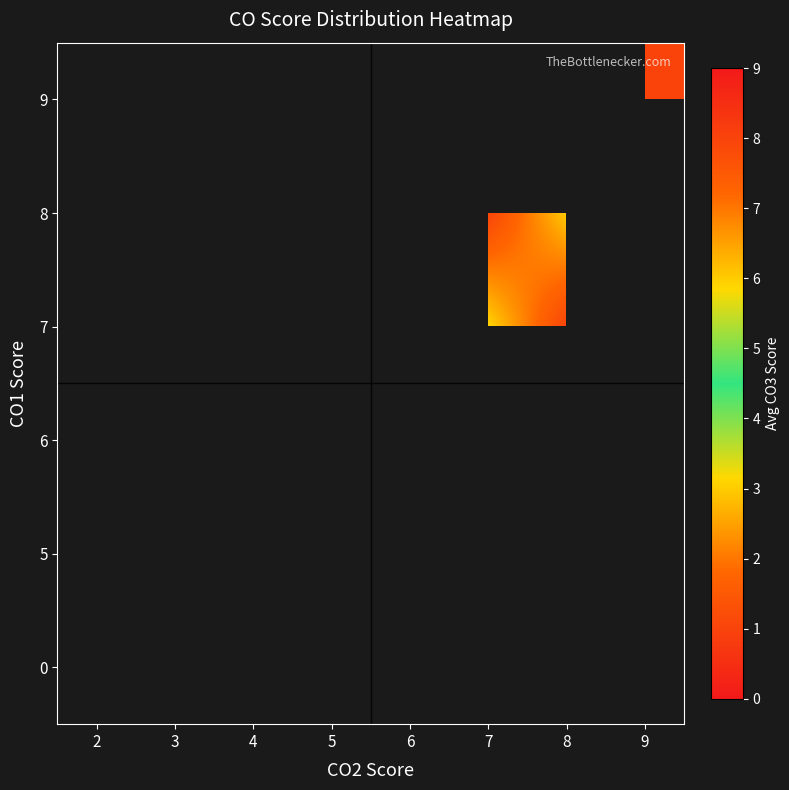

How many series are shown in this chart?

6